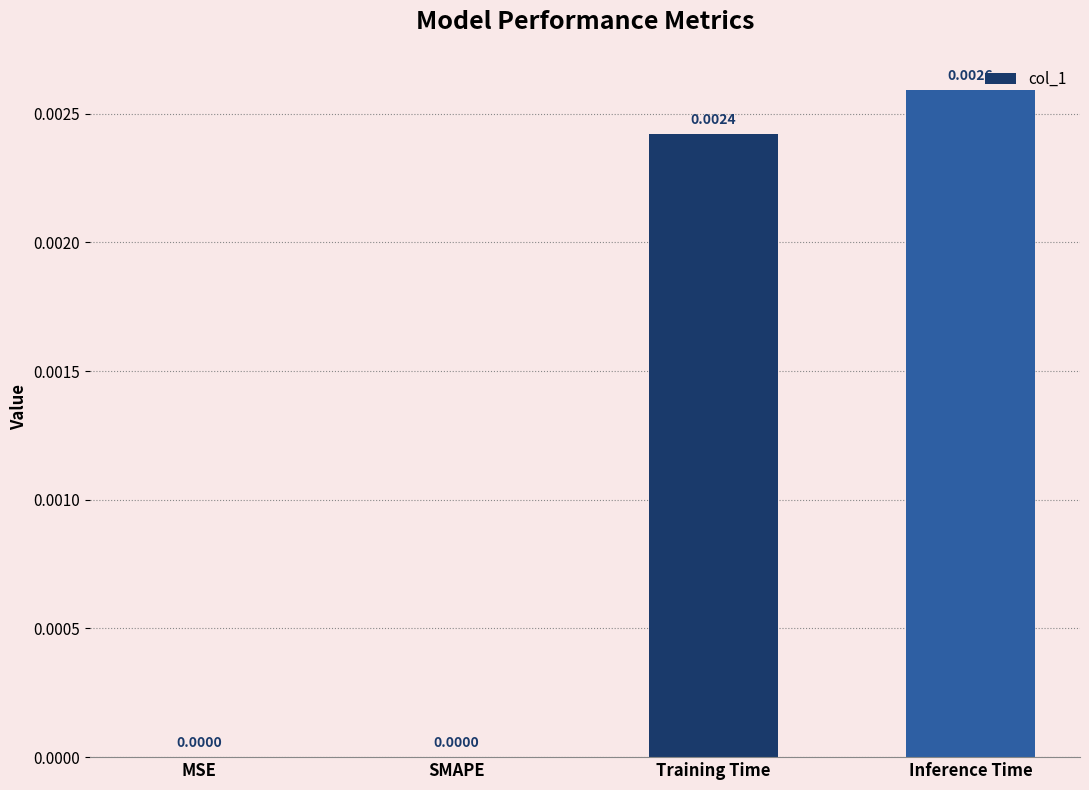

Are the bars grouped side by side (vs. stacked)?

No